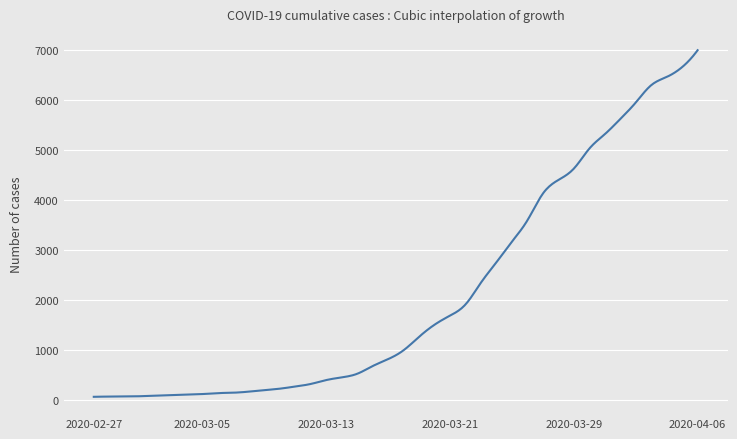

What is the maximum value shown in the chart?

6995.0